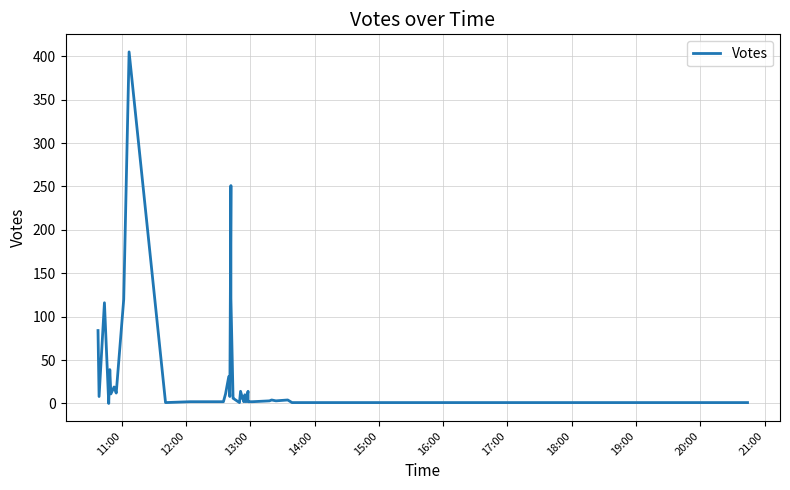

At which label does the data first exceed 6?

11:00